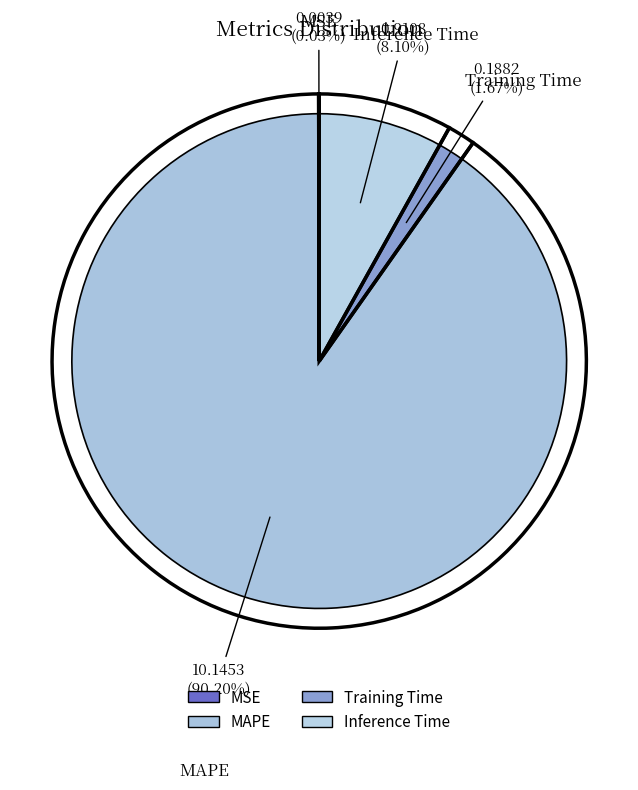

Does MAPE account for over 50% of the chart?

Yes